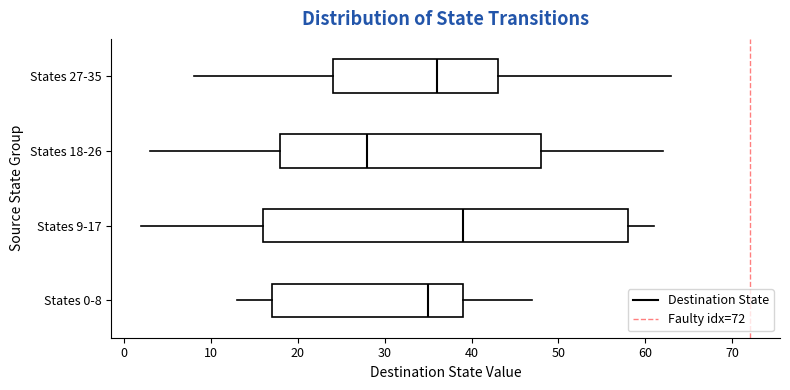

Which box has the furthest to the left median line?

States 18-26